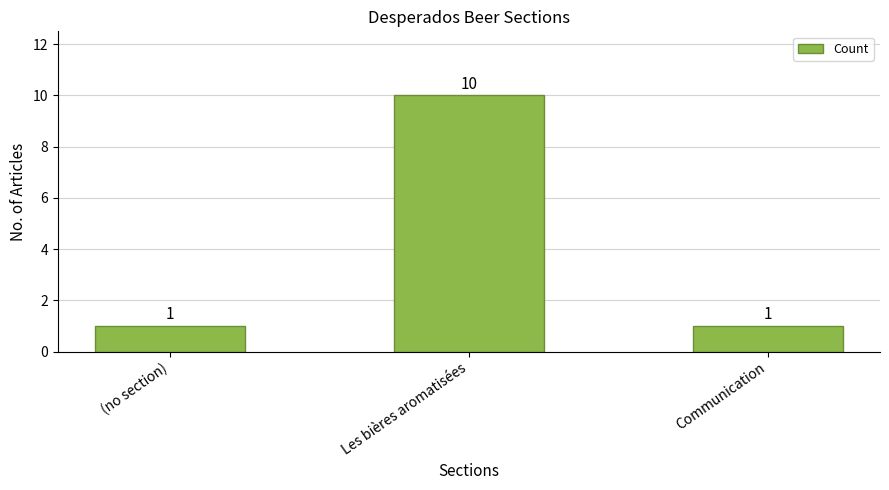

How many distinct data groups are displayed?

1